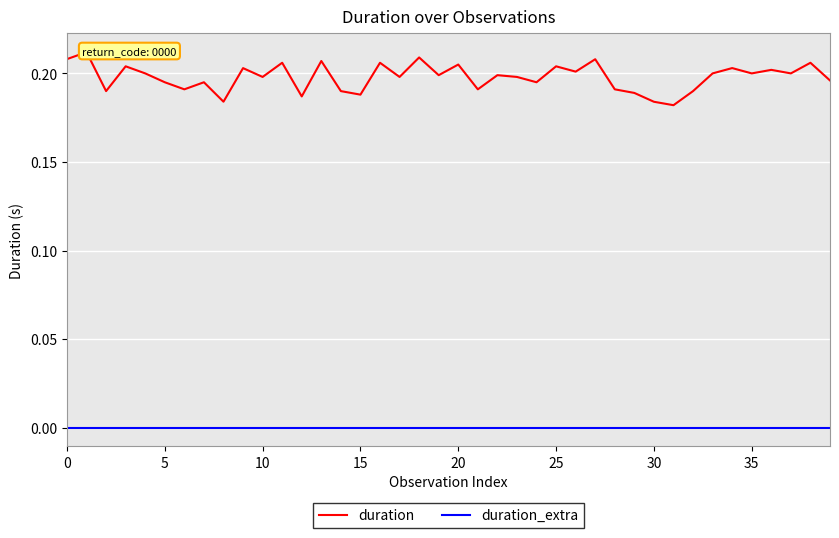

At which label is duration closest to 0?

31